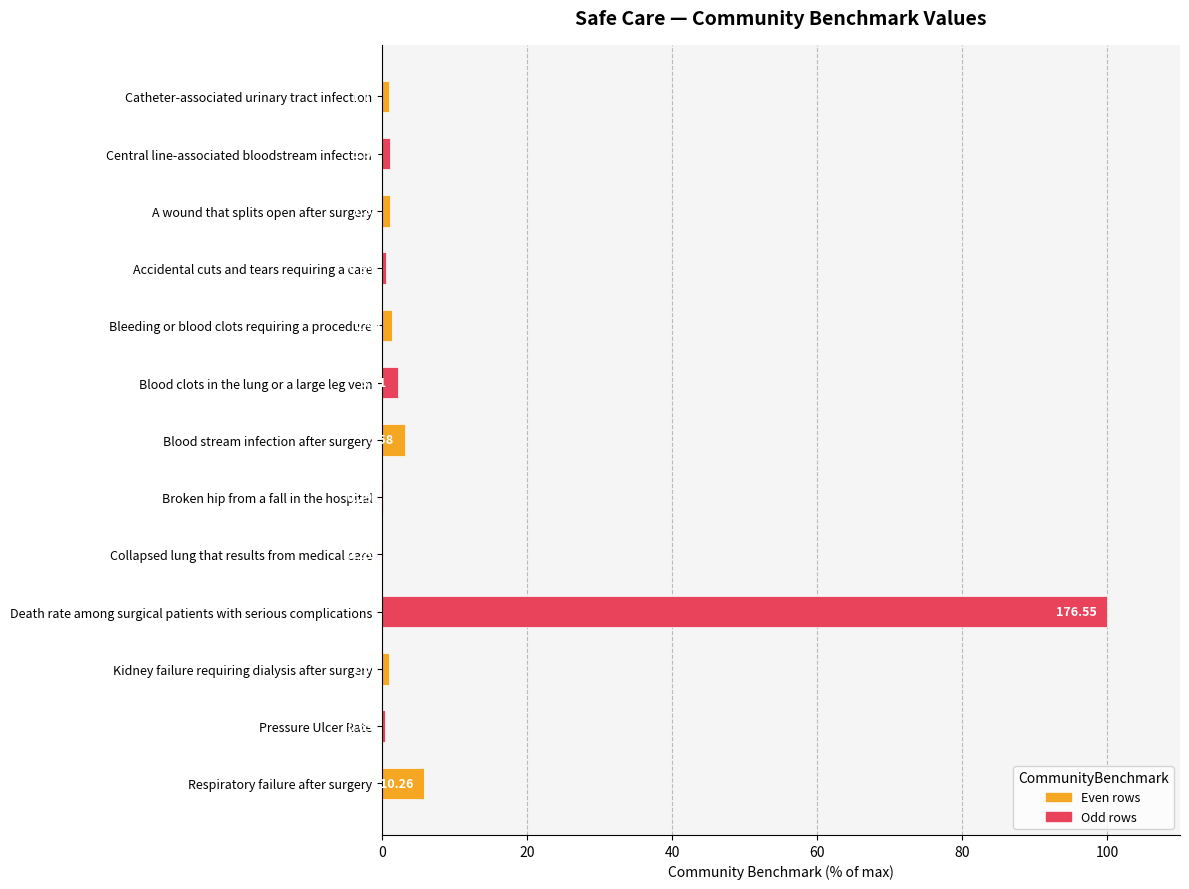

Are the bars grouped side by side (vs. stacked)?

No